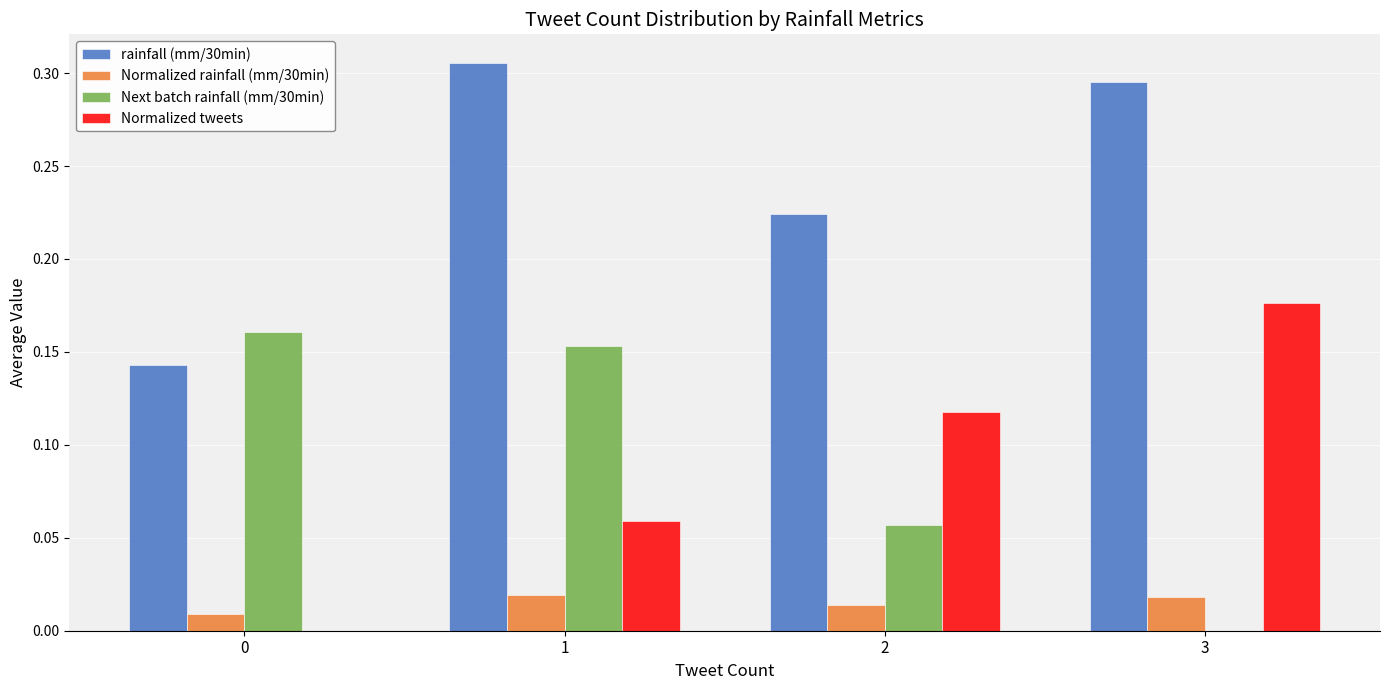

Are the bars grouped side by side (vs. stacked)?

Yes